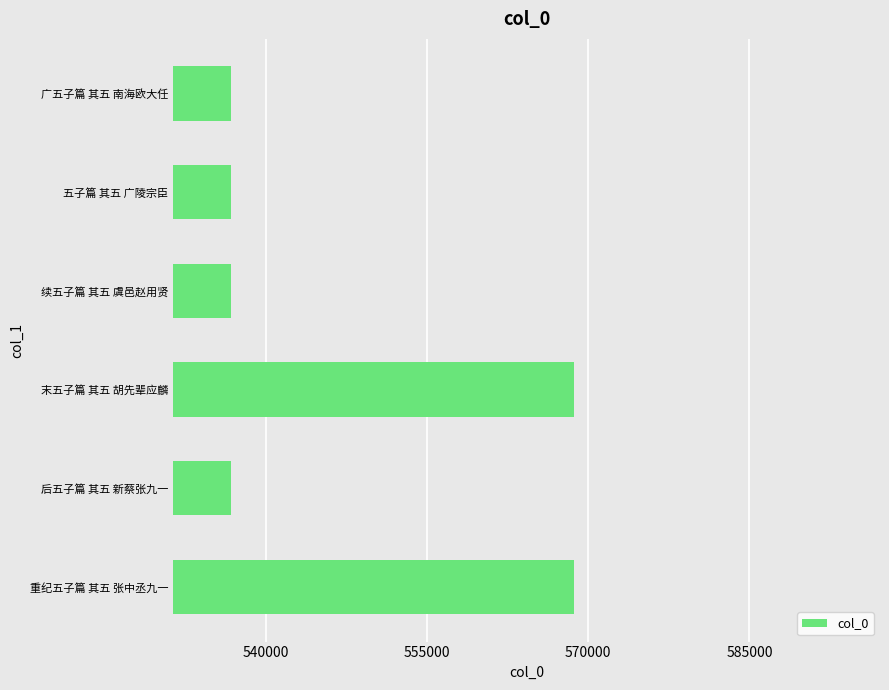

What is the smallest value displayed?

536740